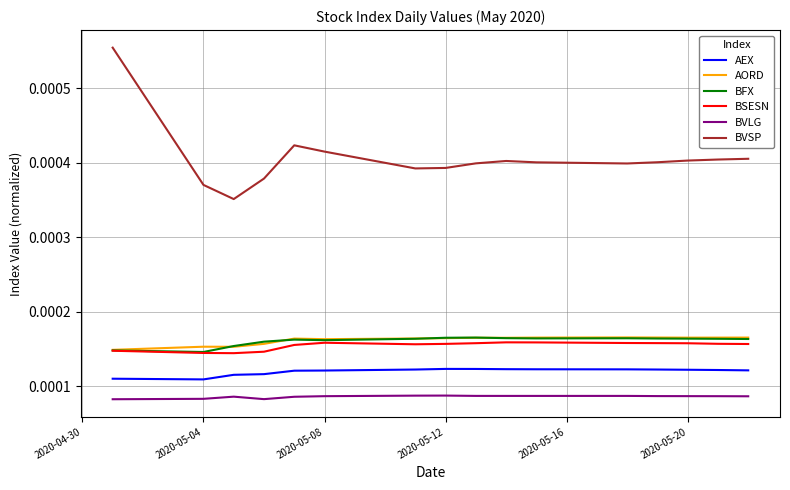

In BSESN, how many points are higher than both neighbors (excluding endpoints)?

2